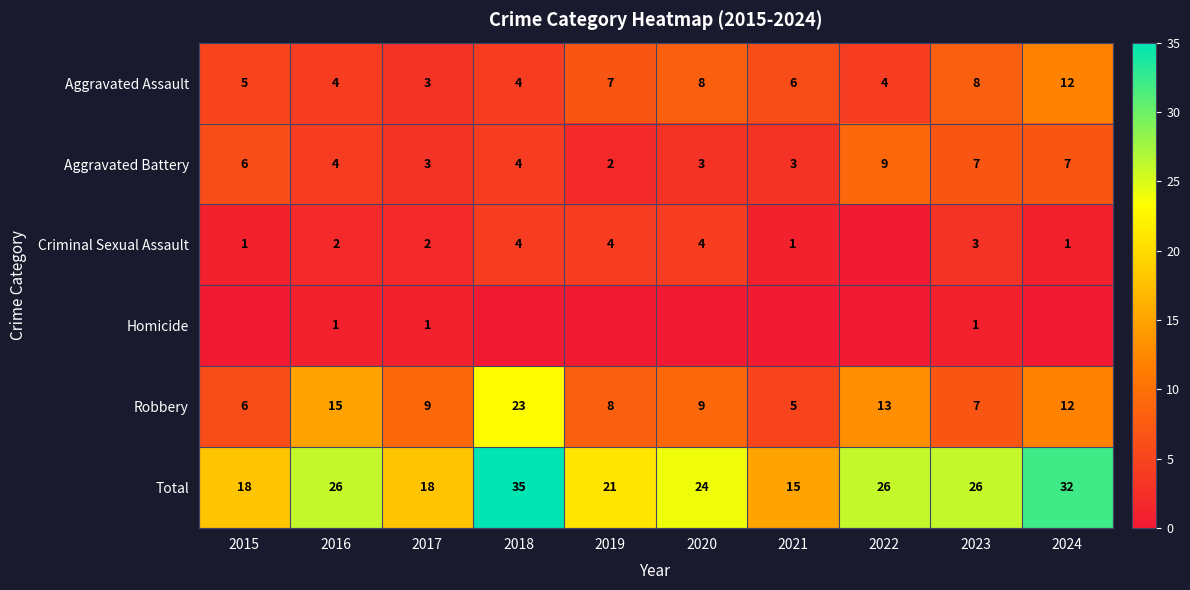

The value of Robbery at 2019 is 8. True or false?

True